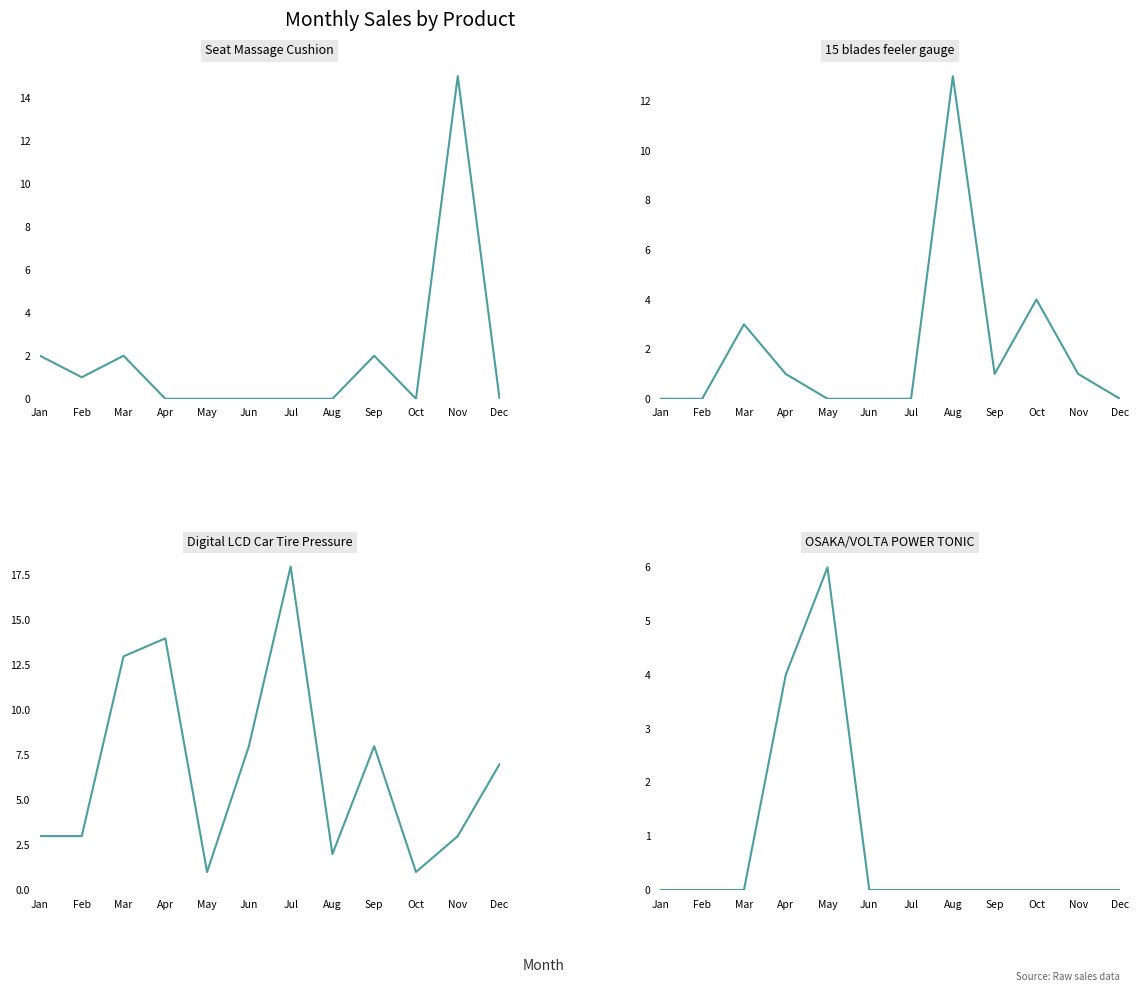

What is the spread (max minus min) of values at Sep?

8